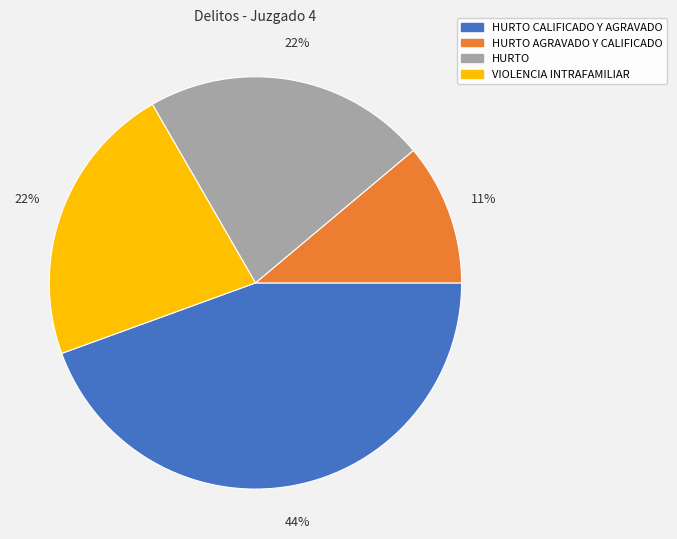

To the nearest percent, what is the average slice percentage?

25%